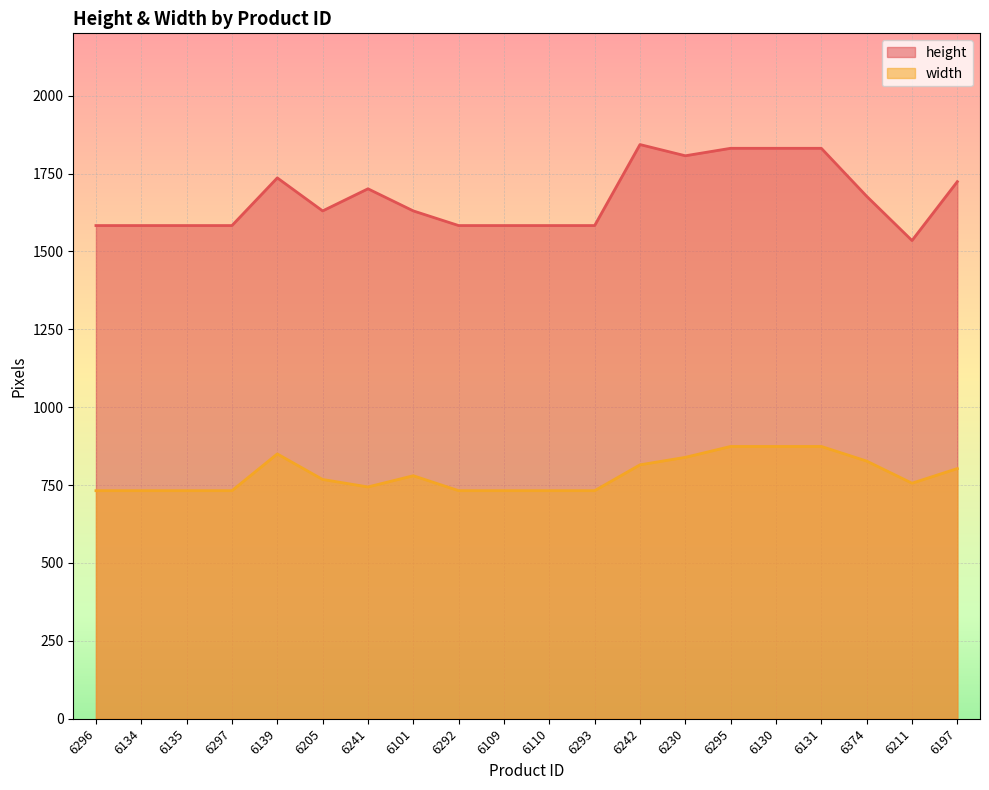

Where is width nearest to the value 803?

6197